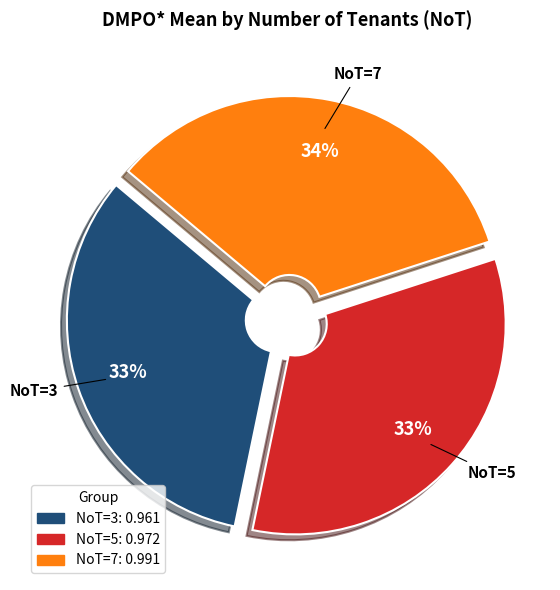

To the nearest percent, what percentage of the pie is NoT=7?

34%